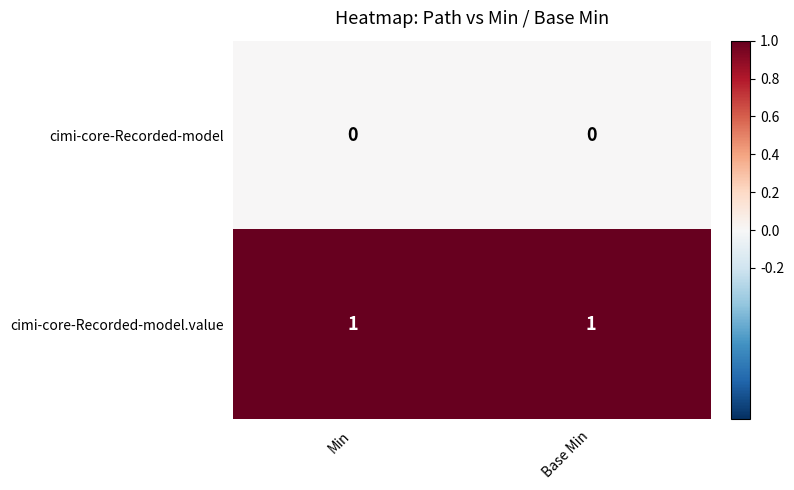

Rank the series by their maximum value, from lowest to highest.

cimi-core-Recorded-model, cimi-core-Recorded-model.value